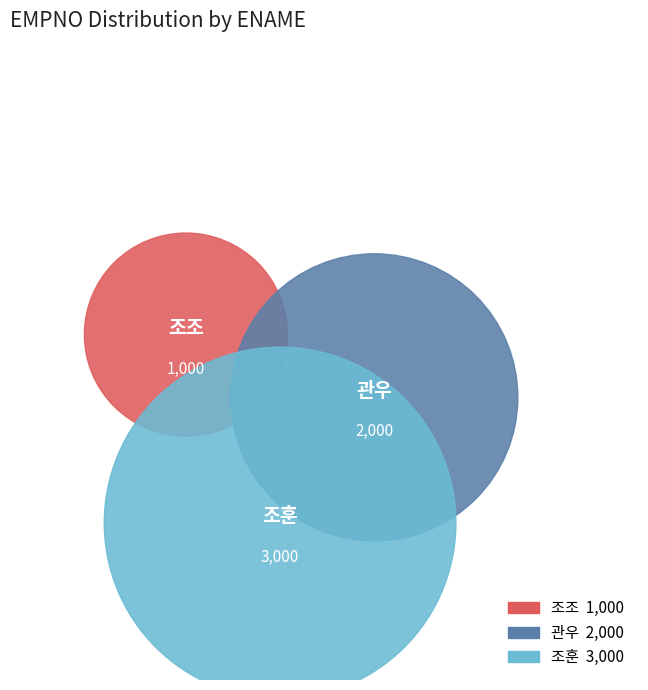

Is 조조 the majority of the pie?

No